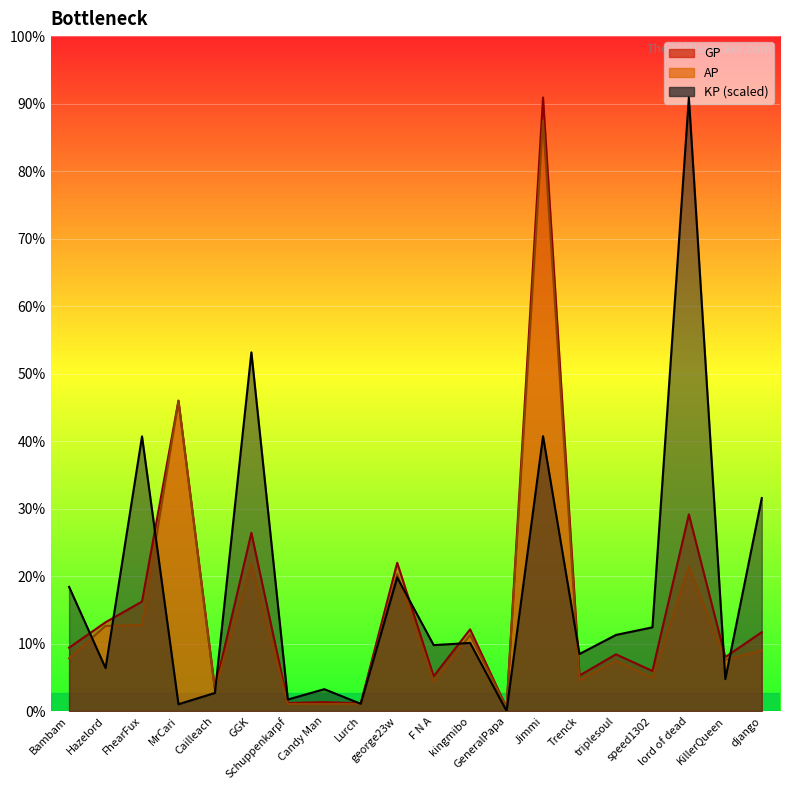

Is the value of AP at kingmibo greater than the value of GP at speed1302?

Yes